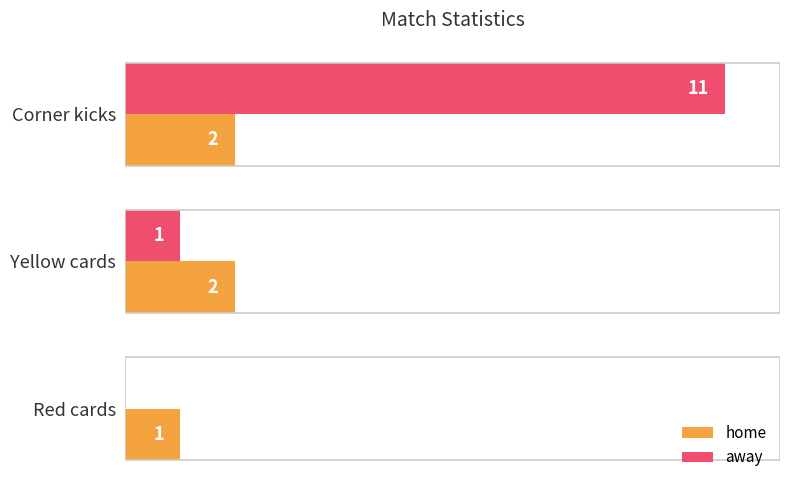

At which label is home closest to 1?

Red cards